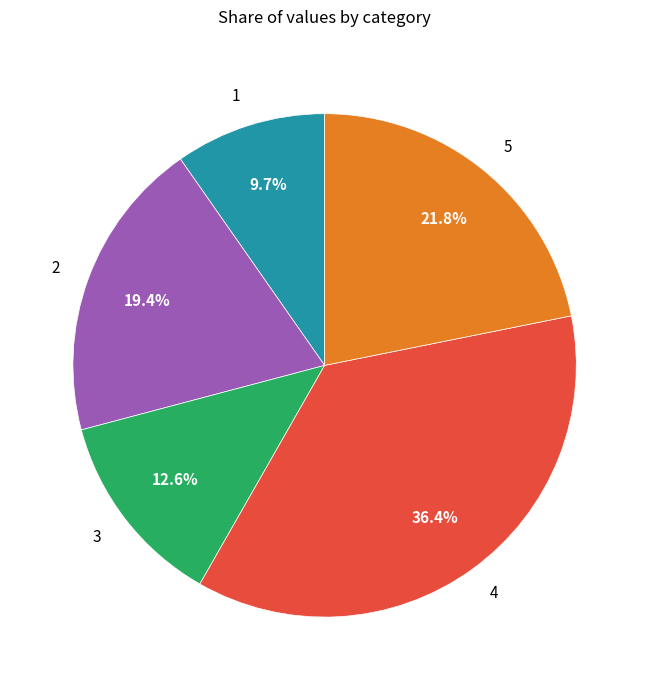

To the nearest percent, what is the average slice percentage?

20%